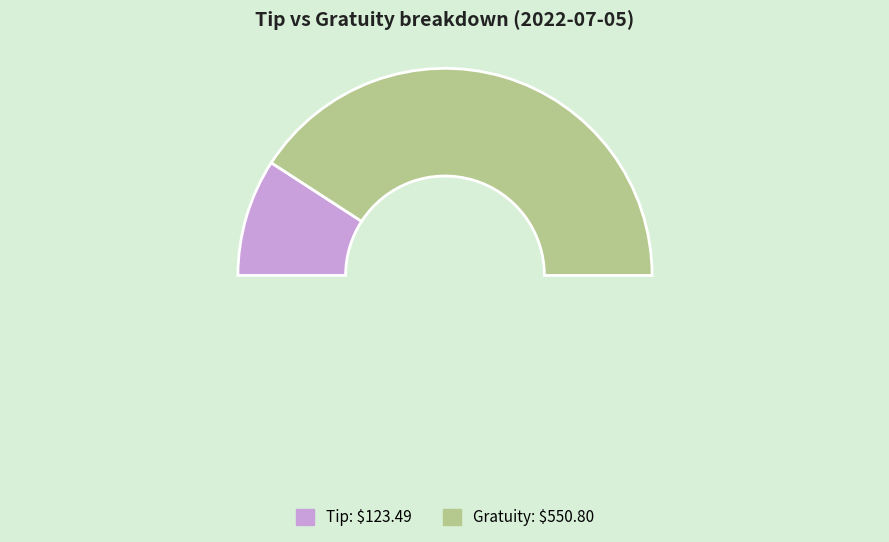

Does Gratuity represent more than half of the total?

Yes